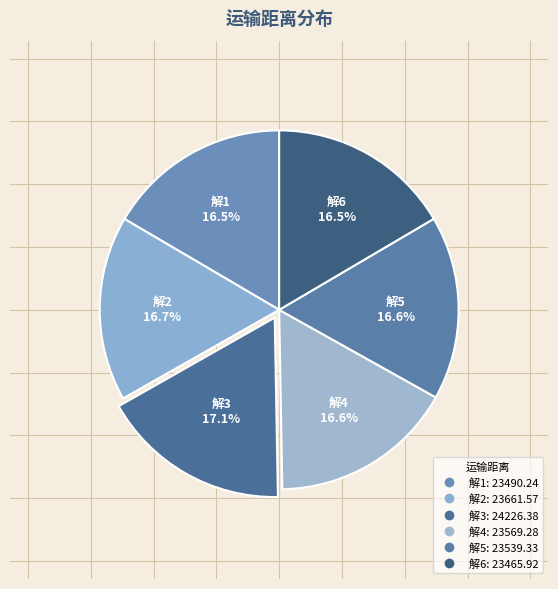

To the nearest percent, what percentage of the pie is 解3?

17%